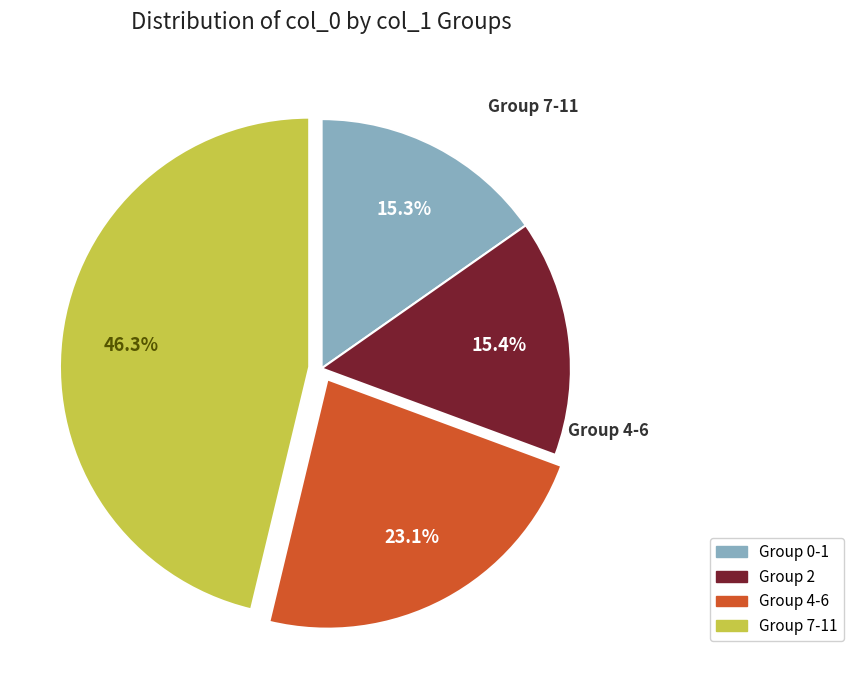

Is there a majority slice in this chart?

No